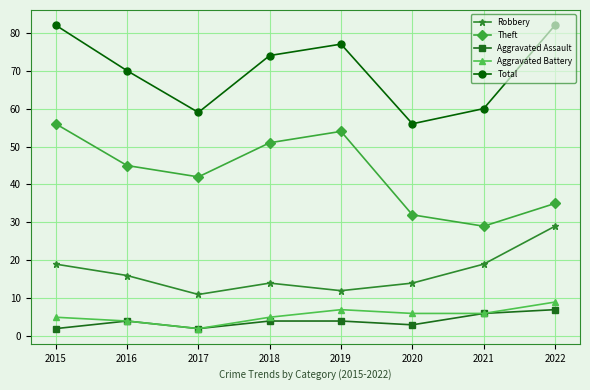

How many lines are shown in the chart?

5